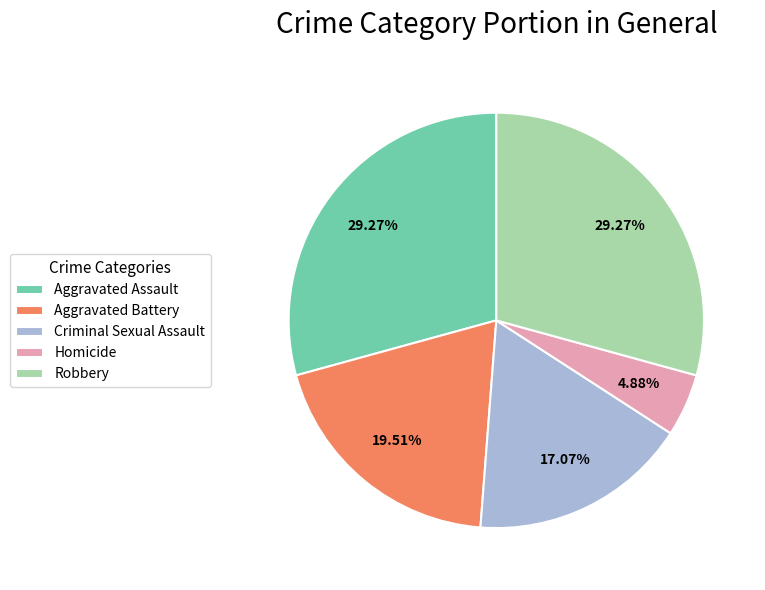

To the nearest percent, what is the difference between the largest and smallest slice percentages?

24%